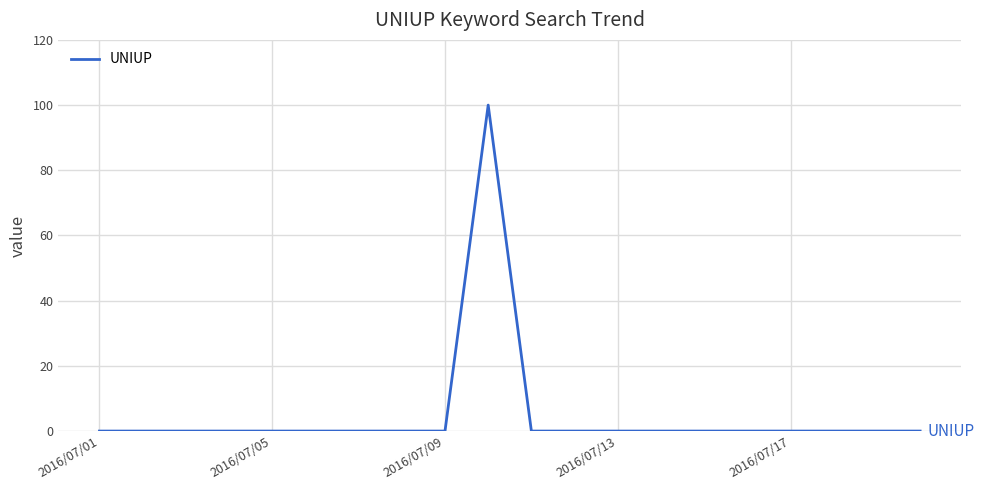

What is the maximum value shown in the chart?

100